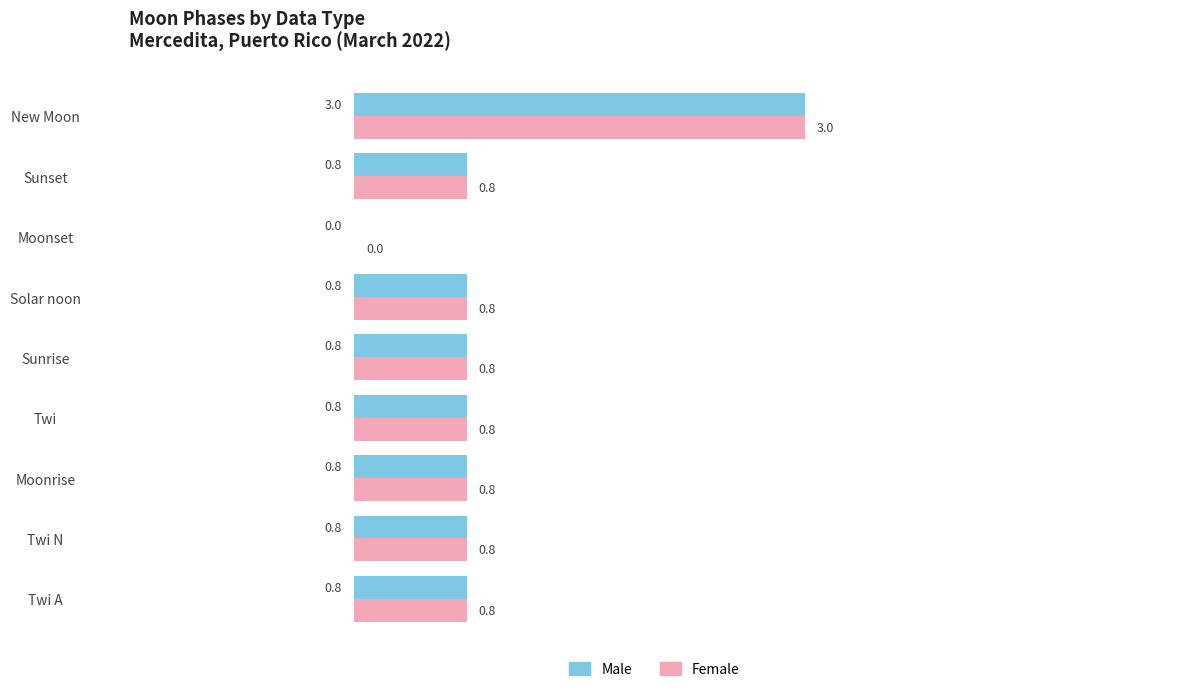

At which category is the sum across all series the highest?

New Moon